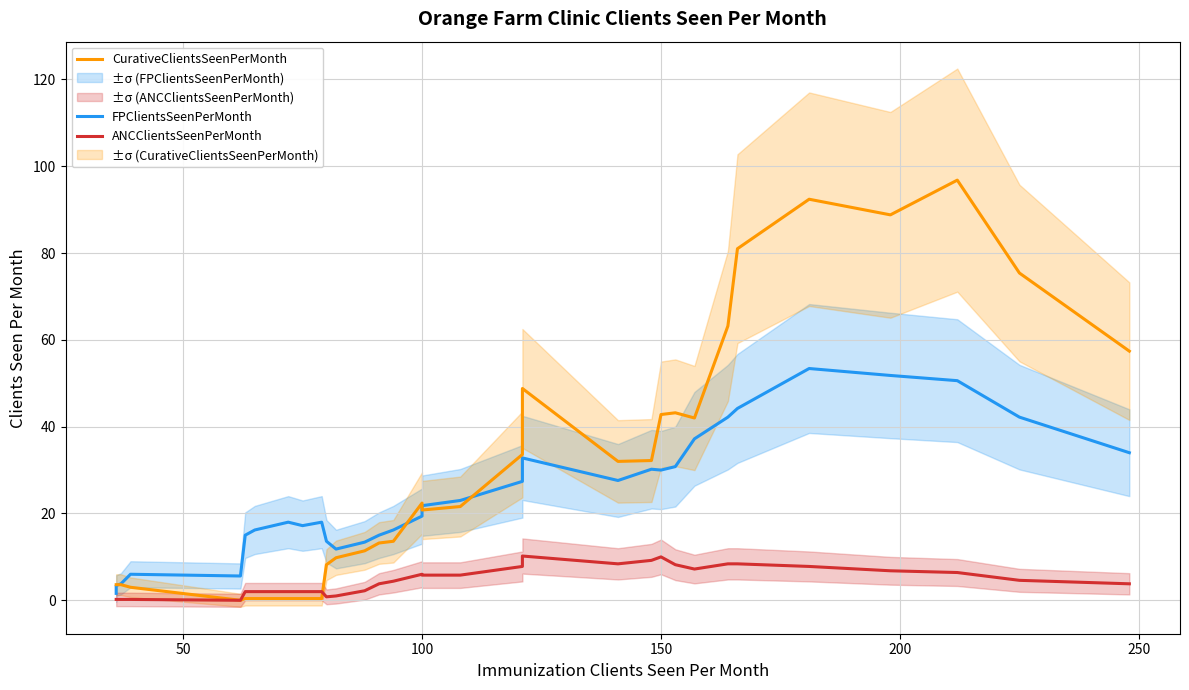

How many interior local peaks does the ANCClientsSeenPerMonth series have?

3